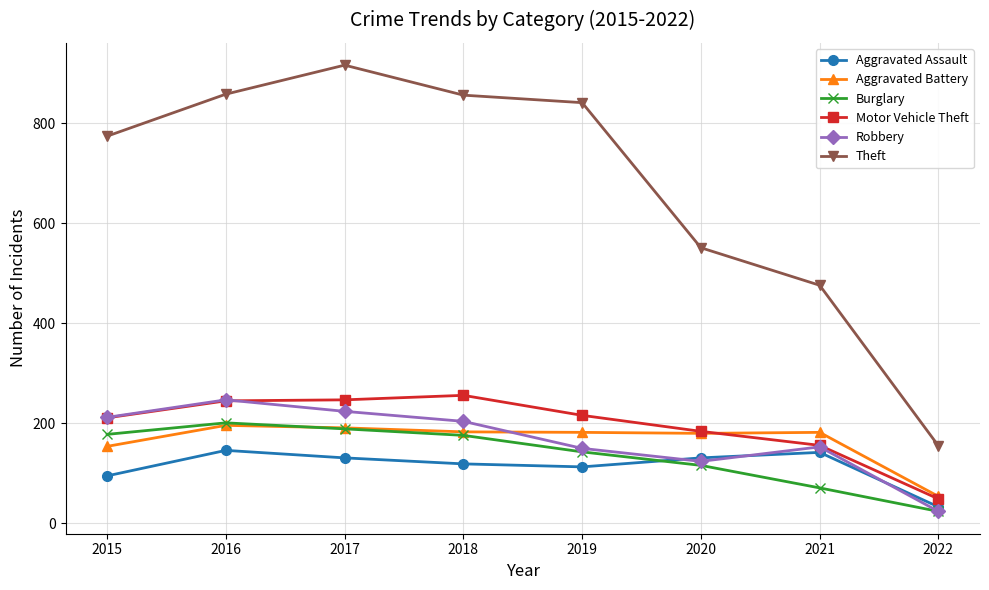

True or false: Burglary has a value of 91 at 2017.

False